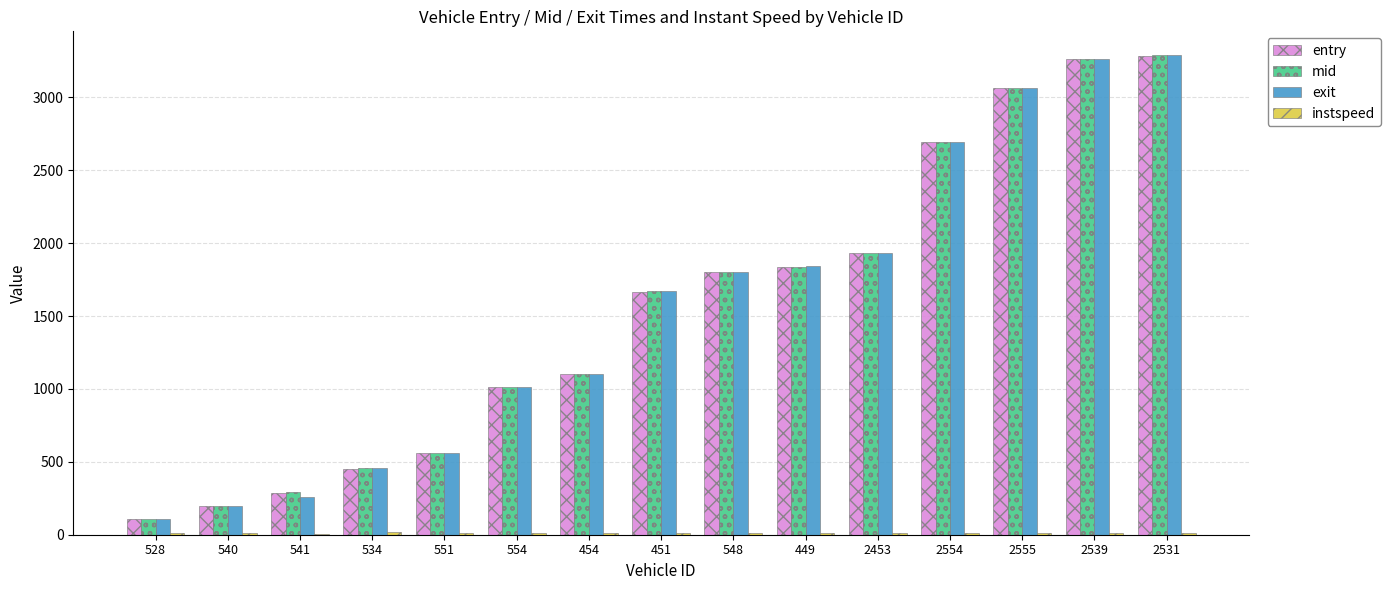

What is the sum of all exit values?

23254.7